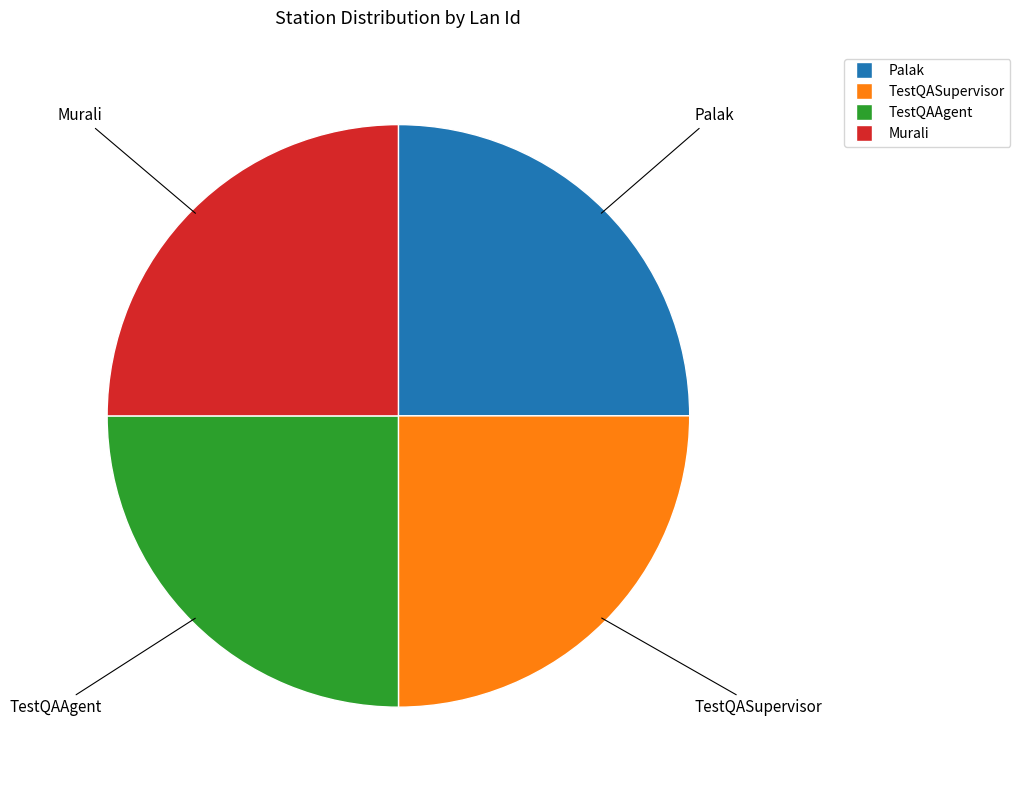

What is the ratio of the value at Palak to the value at Murali?

1.0